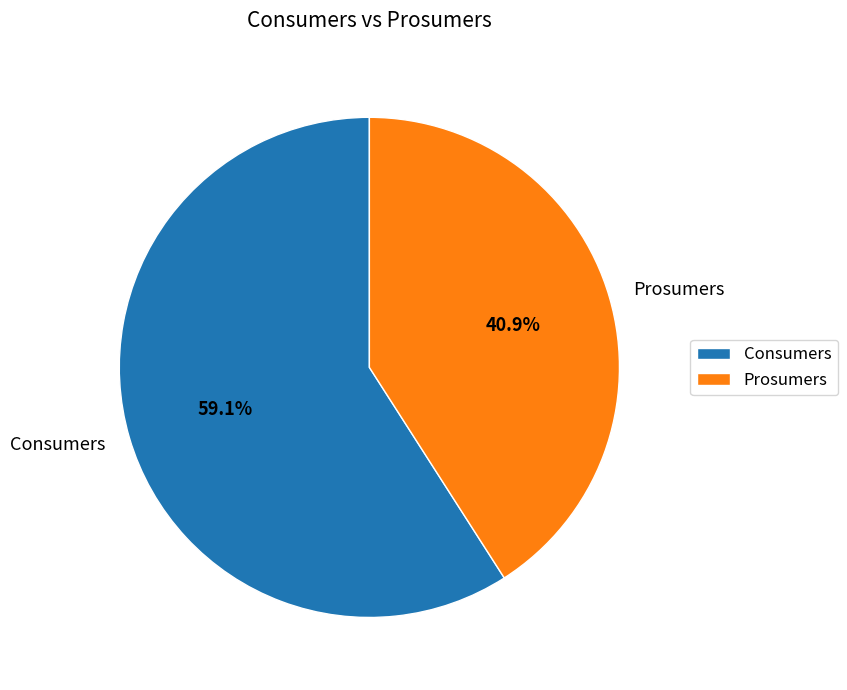

Rank the categories by value from highest to lowest.

Consumers, Prosumers